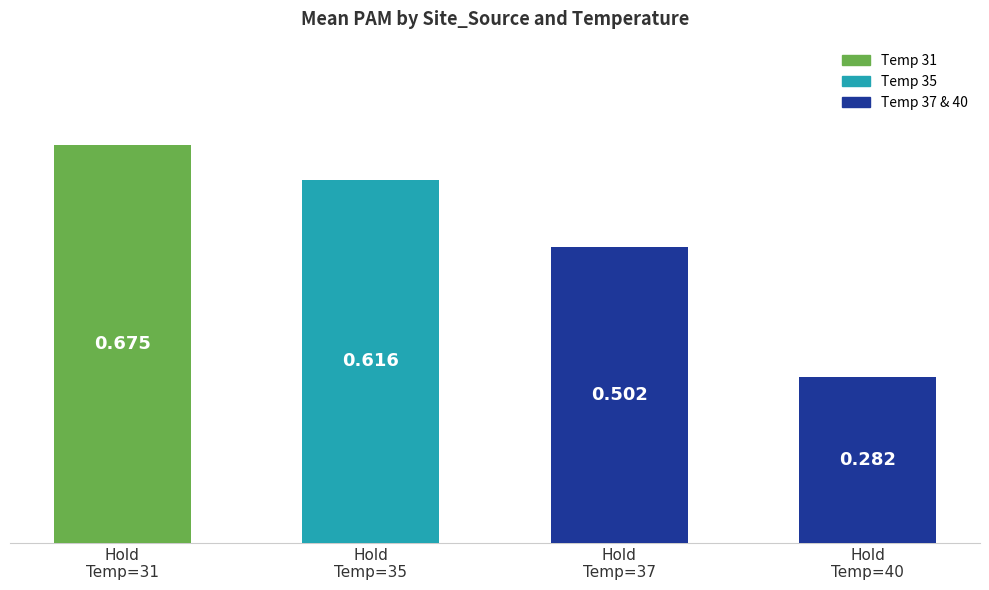

True or false: the data shows 0.3 at Hold
Temp=40.

True